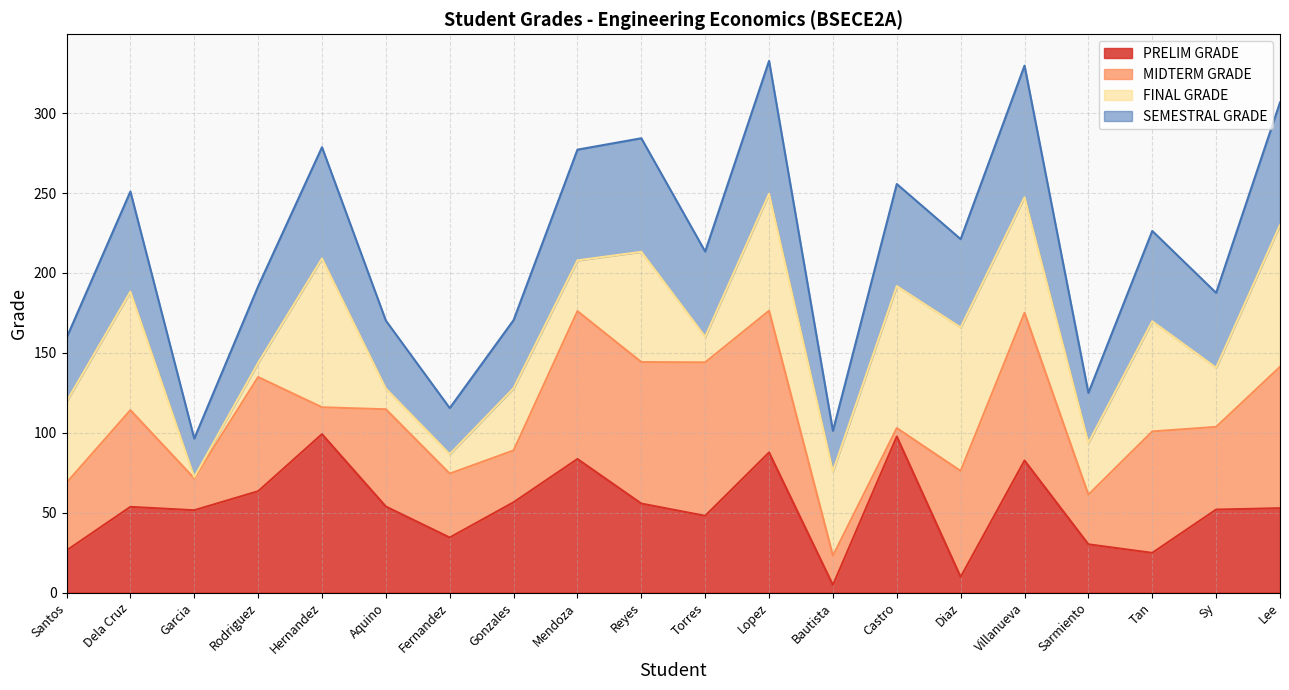

Read the PRELIM GRADE value at Tan.

24.8